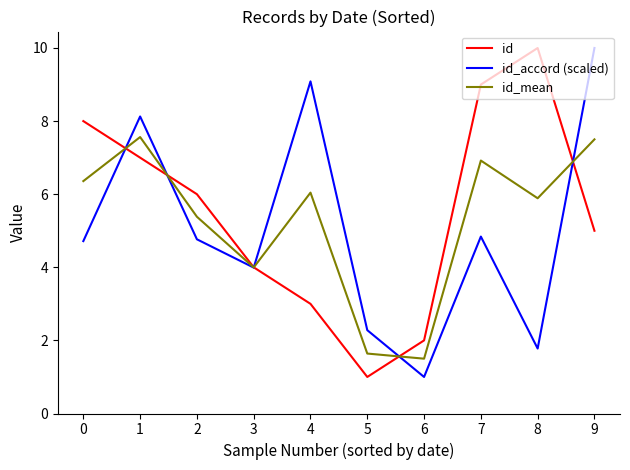

How many intersections are there between id and id_mean?

5